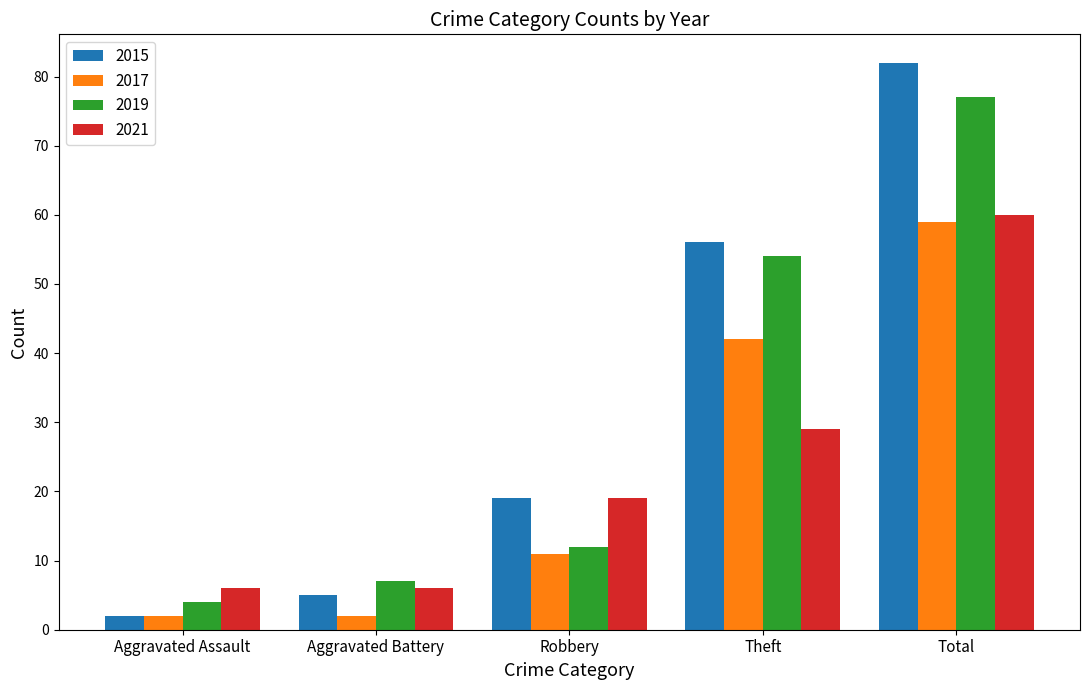

The 2021 series shows 2 at Aggravated Assault. True or false?

False